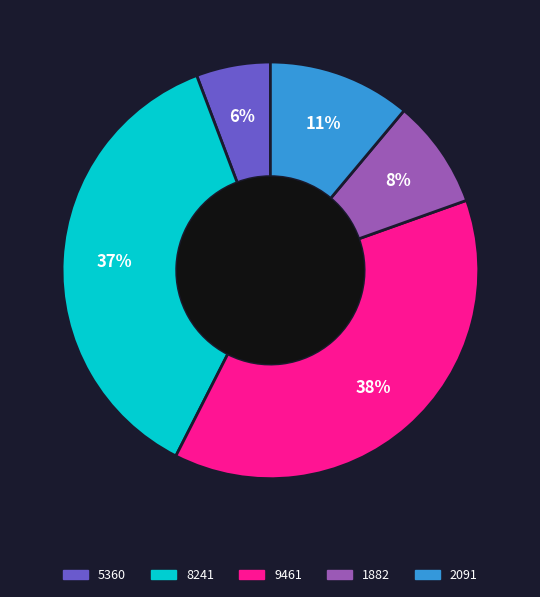

Between 2091 and 9461, which is larger?

9461